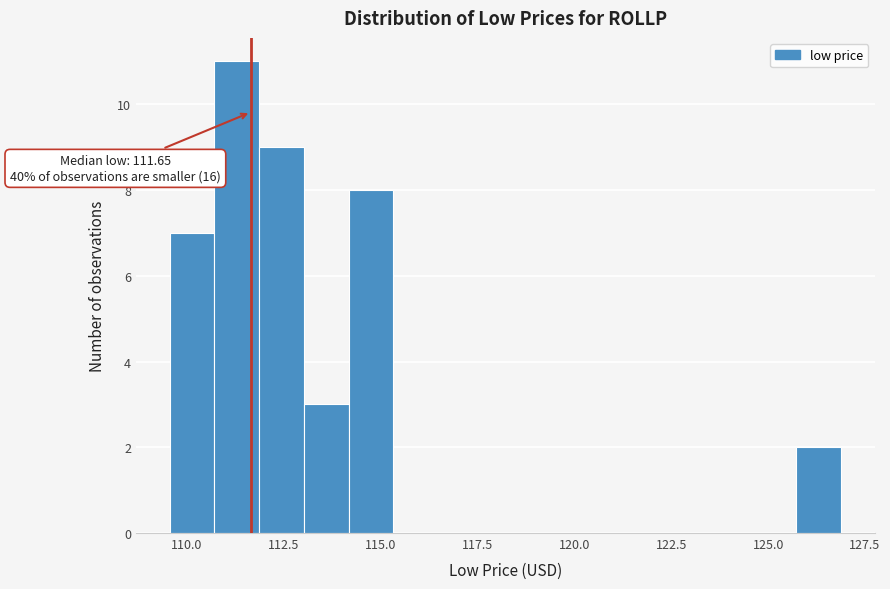

Read against the x-axis, roughly where is the centre of the tallest bar?

111.5